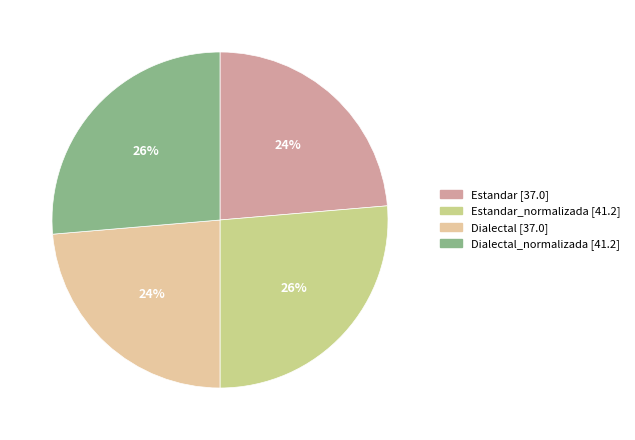

To the nearest percent, what is the average slice percentage?

25%